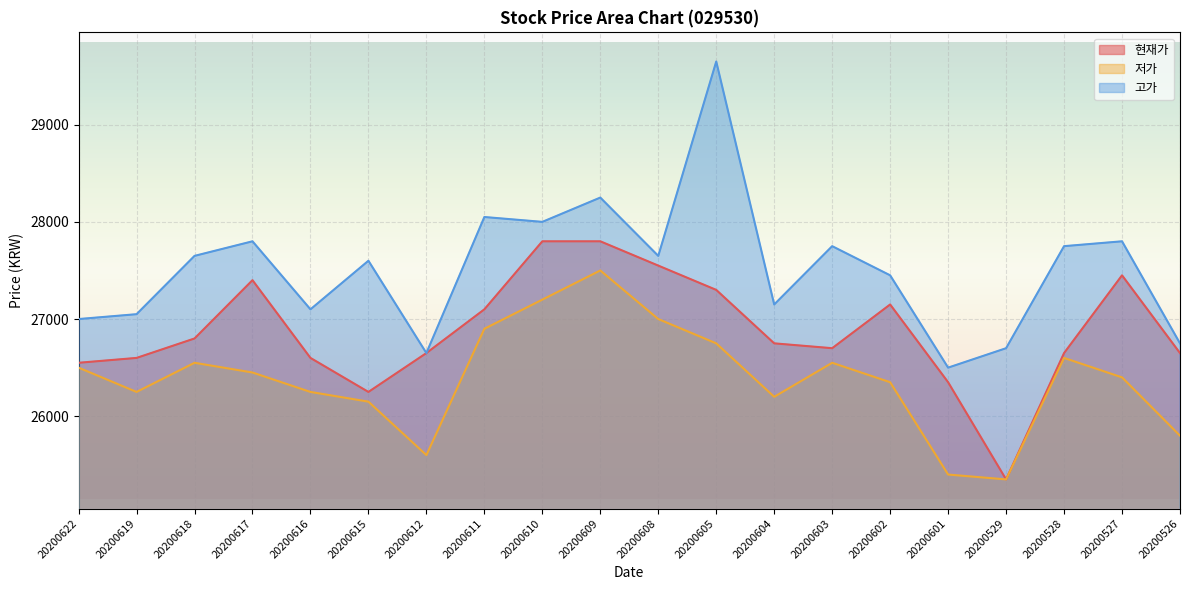

Where is the first local maximum for 고가?

20200617